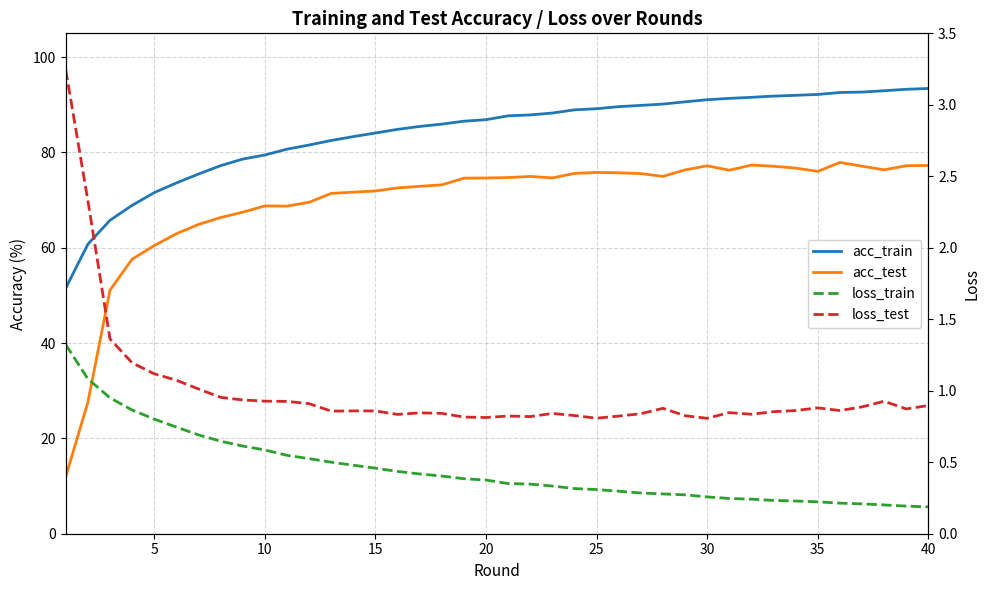

Reading left to right, what are all the values shown in this chart?

acc_train: 51.5	60.7	65.8	68.9	71.6	73.6	75.5	77.2	78.6	79.5	80.7	81.6	82.5	83.3	84.1	84.8	85.5	85.9	86.6	86.9	87.7	87.9	88.3	88.9	89.2	89.6	89.9	90.2	90.6	91.1	91.4	91.6	91.8	92.0	92.2	92.6	92.7	93.0	93.3	93.4
acc_test: 12.0	27.6	51.1	57.6	60.5	62.9	64.9	66.3	67.5	68.8	68.7	69.5	71.4	71.7	71.9	72.6	72.9	73.2	74.6	74.7	74.7	75.0	74.7	75.6	75.8	75.7	75.6	75.0	76.3	77.2	76.3	77.4	77.1	76.7	76.0	77.9	77.1	76.4	77.2	77.3
loss_train: 1.3	1.1	1.0	0.9	0.8	0.7	0.7	0.6	0.6	0.6	0.5	0.5	0.5	0.5	0.5	0.4	0.4	0.4	0.4	0.4	0.4	0.3	0.3	0.3	0.3	0.3	0.3	0.3	0.3	0.3	0.2	0.2	0.2	0.2	0.2	0.2	0.2	0.2	0.2	0.2
loss_test: 3.2	2.3	1.4	1.2	1.1	1.1	1.0	1.0	0.9	0.9	0.9	0.9	0.9	0.9	0.9	0.8	0.8	0.8	0.8	0.8	0.8	0.8	0.8	0.8	0.8	0.8	0.8	0.9	0.8	0.8	0.8	0.8	0.9	0.9	0.9	0.9	0.9	0.9	0.9	0.9